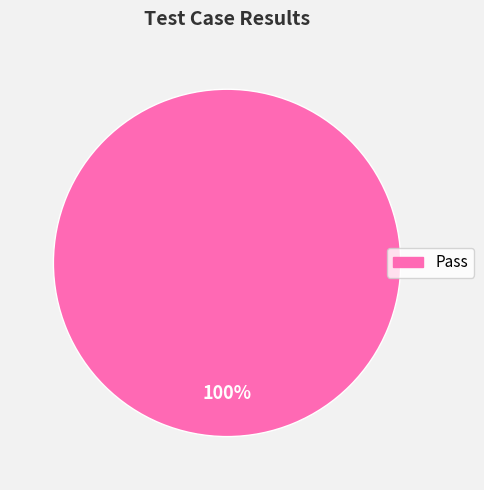

Count the number of slices in the pie.

1